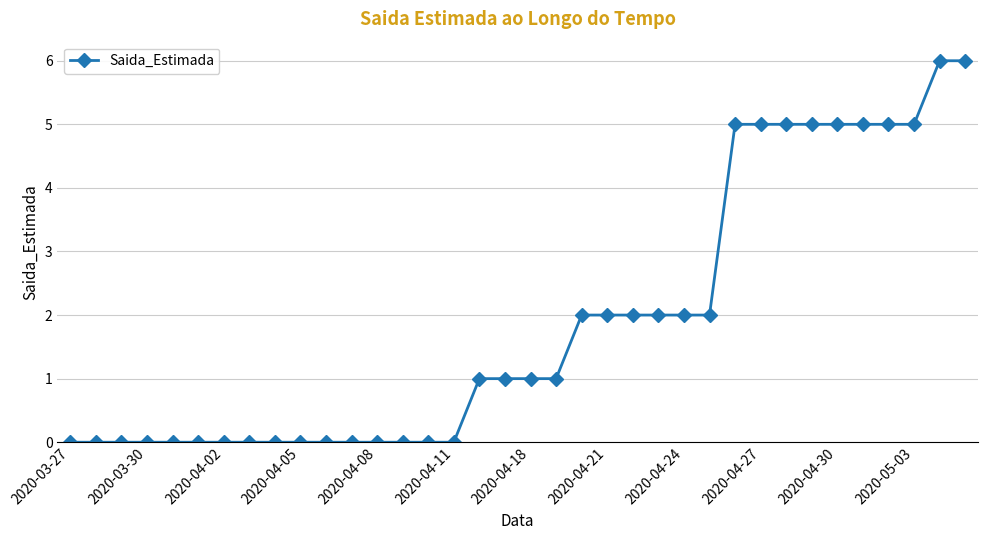

Does the chart have visible grid lines?

Yes